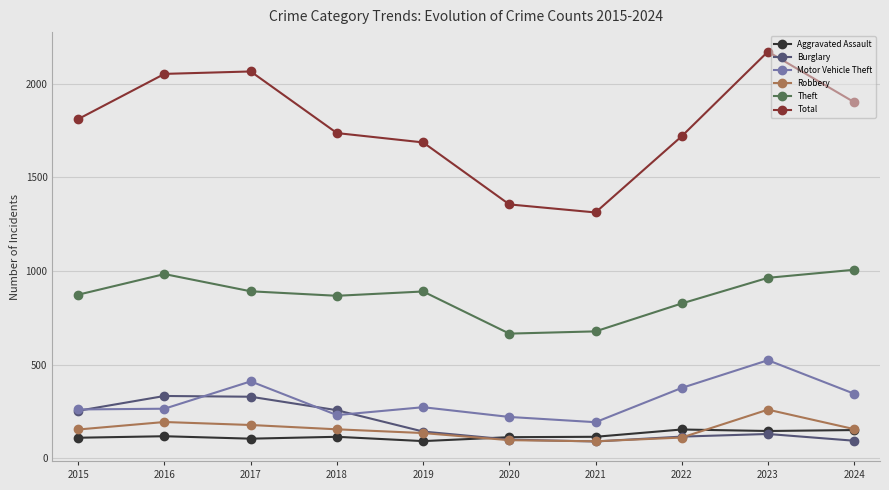

What is the highest value of the Motor Vehicle Theft series?

524